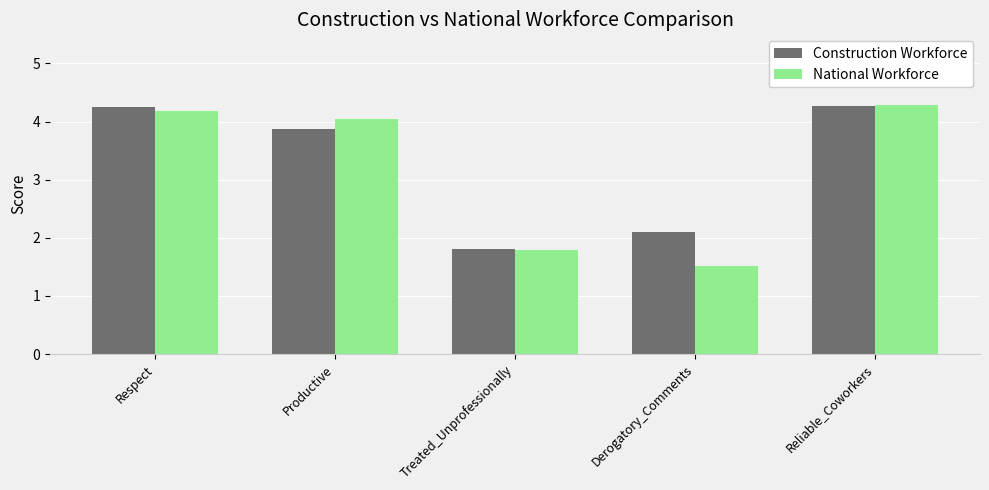

What are all the series names shown in the legend?

Construction Workforce, National Workforce